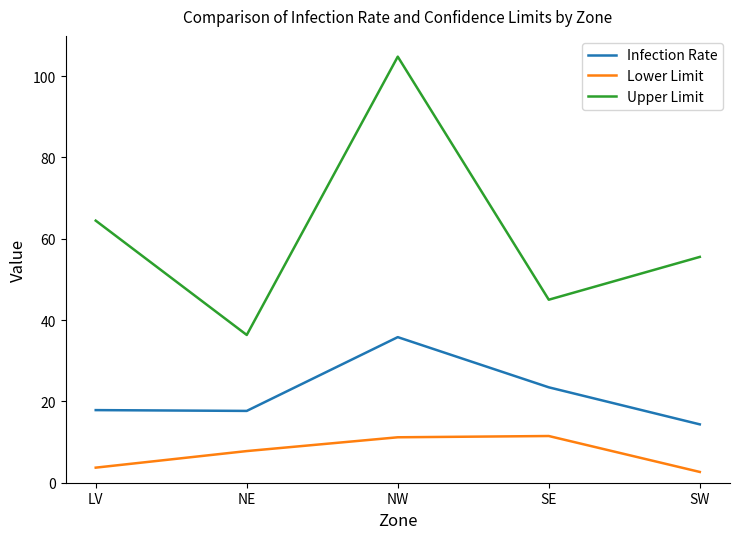

What is the difference between the highest and lowest values at LV?

60.7